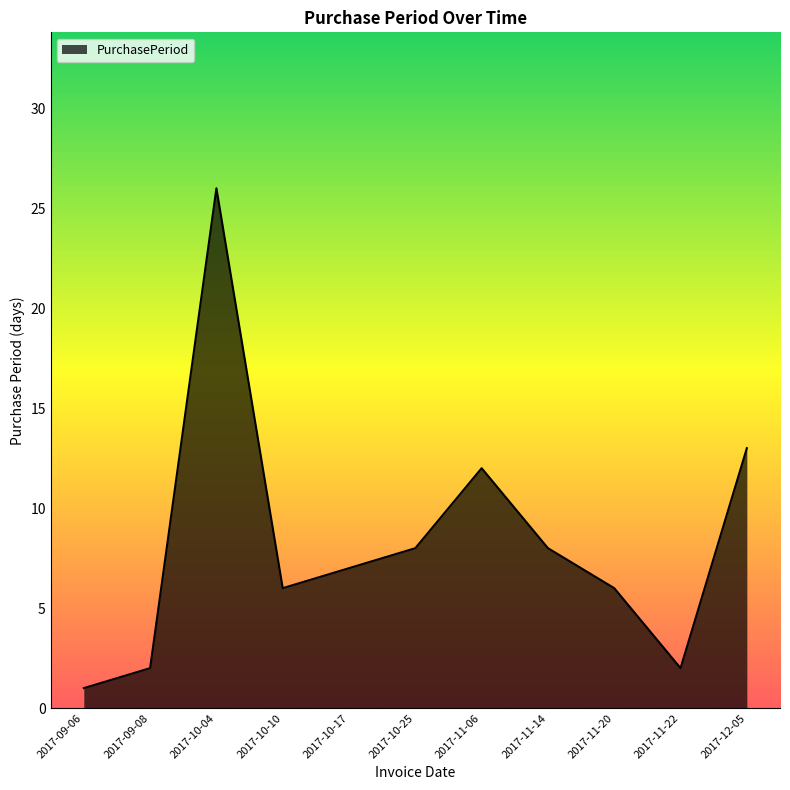

Which has a higher value, 2017-10-25 or 2017-11-20?

2017-10-25